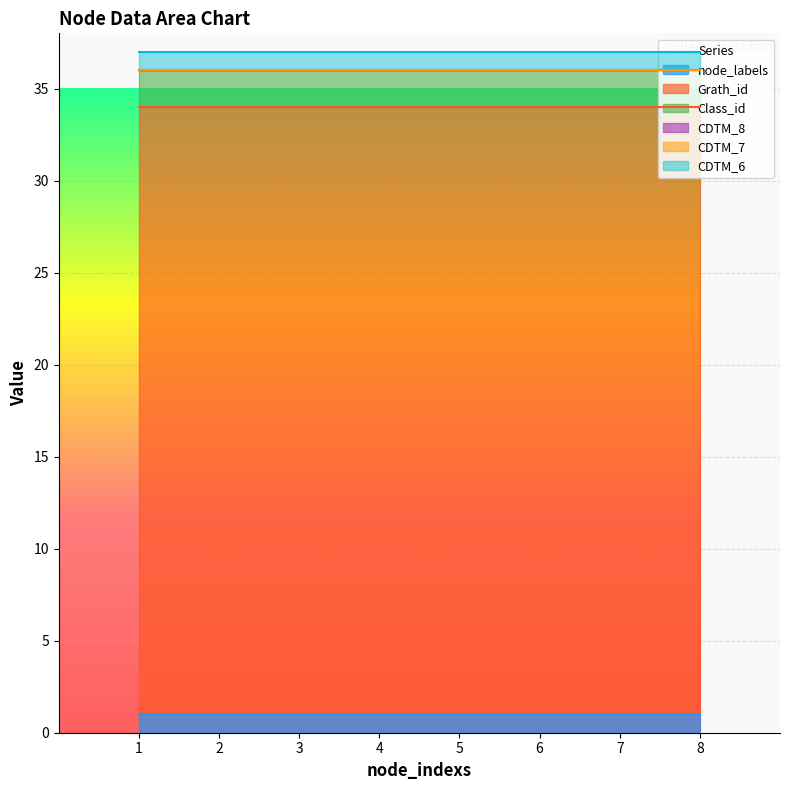

What is the value of the Class_id point at the 3rd from the left?

2